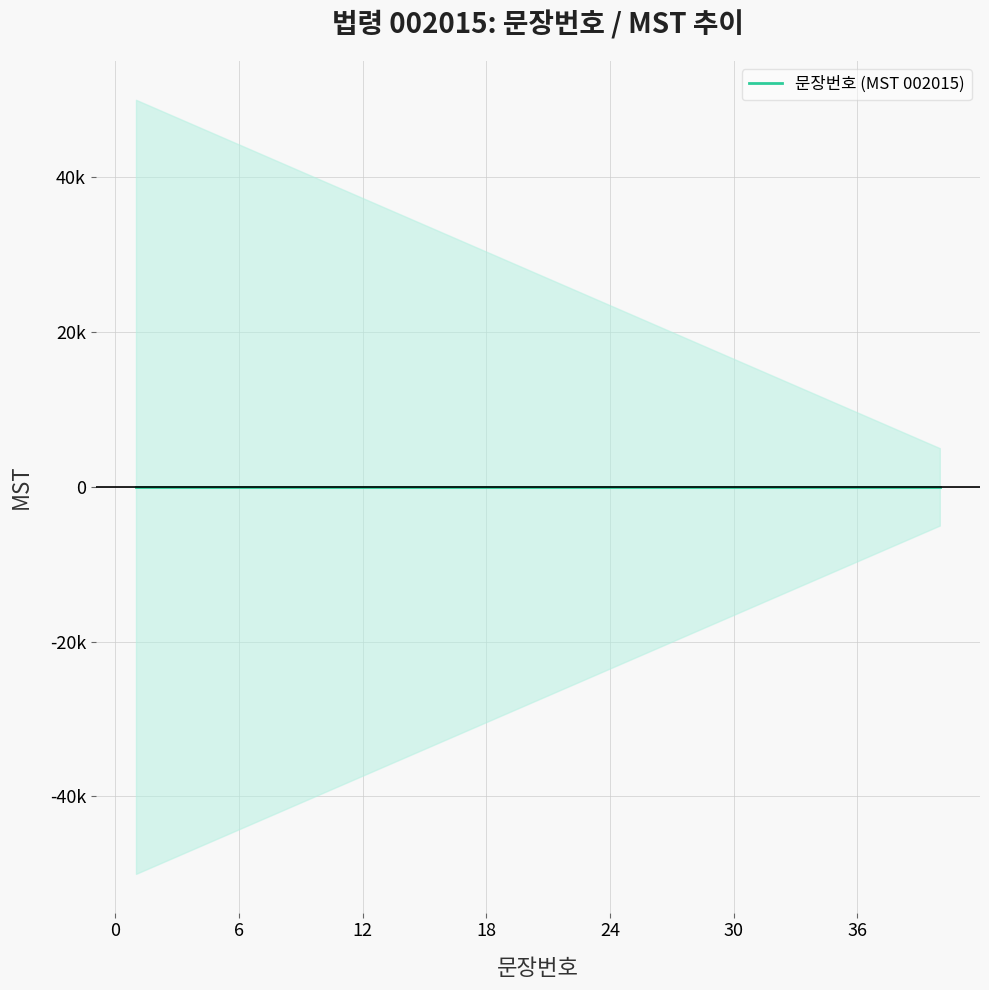

What is the greatest value displayed?

40